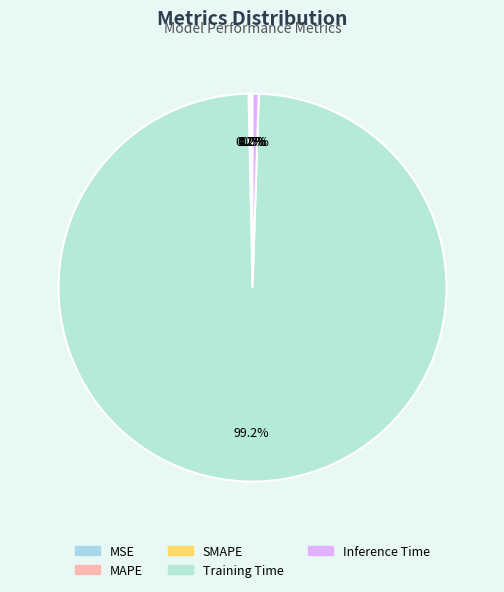

Is SMAPE the majority of the pie?

No